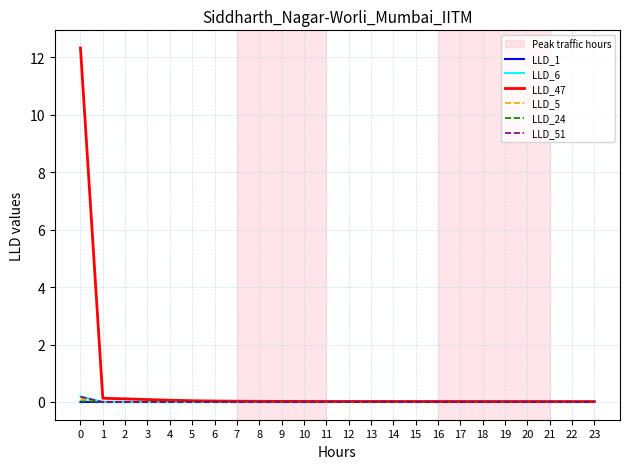

Between 14 and 7, which is larger?

14